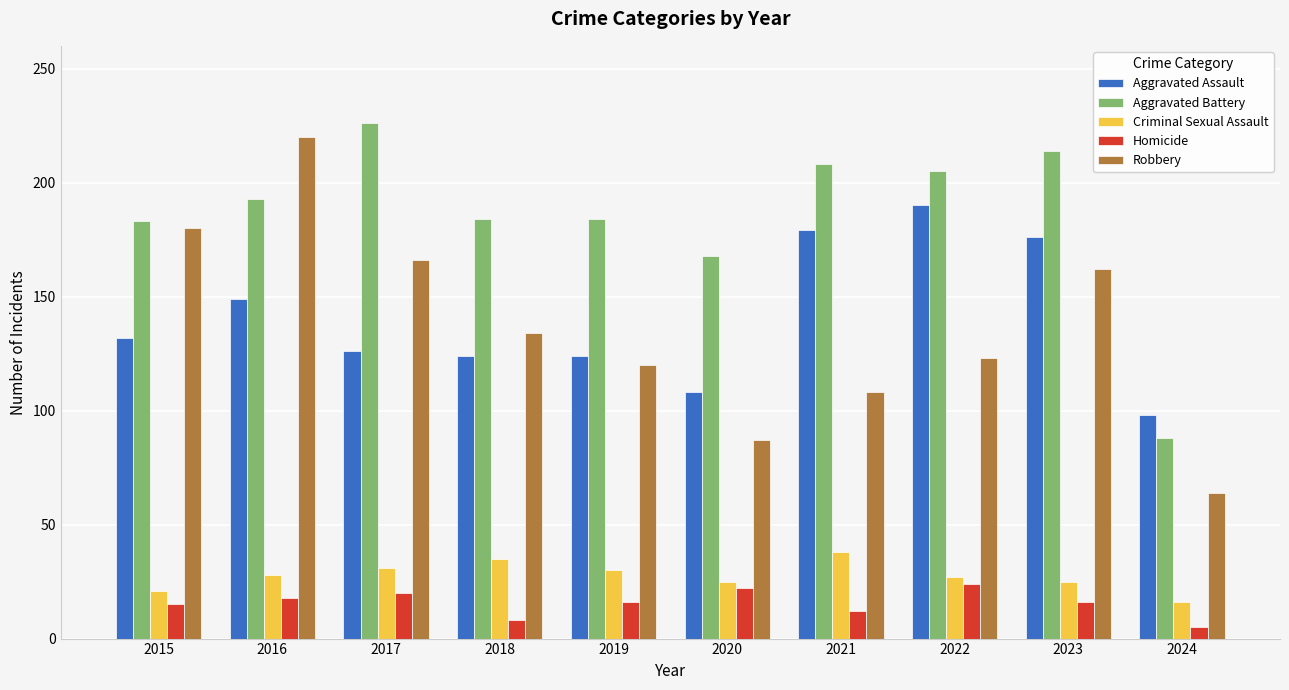

Which series changed the most between 2017 and 2020?

Robbery